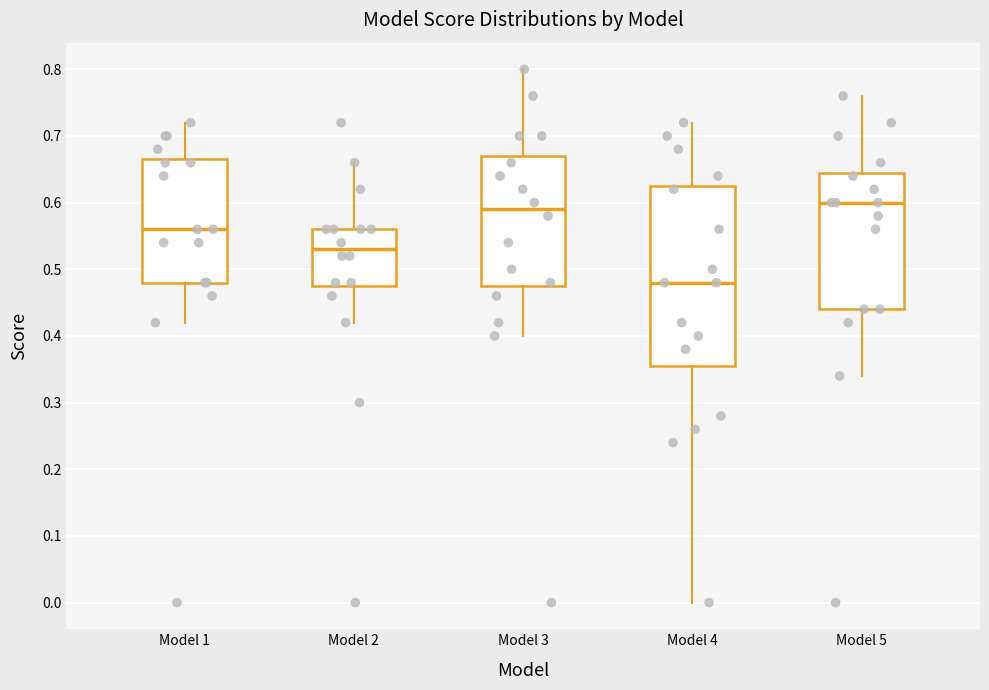

Which box's median line is the highest?

Model 5